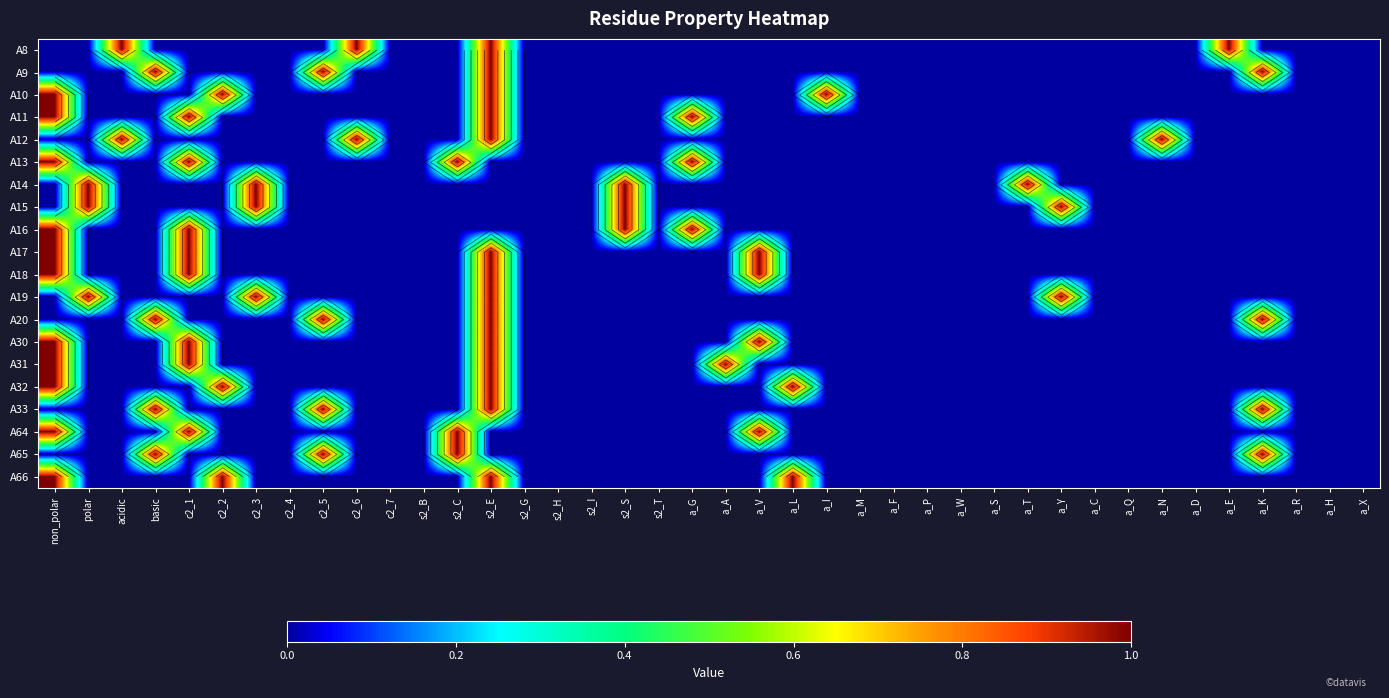

True or false: A12 has a value of 1 at acidic.

True